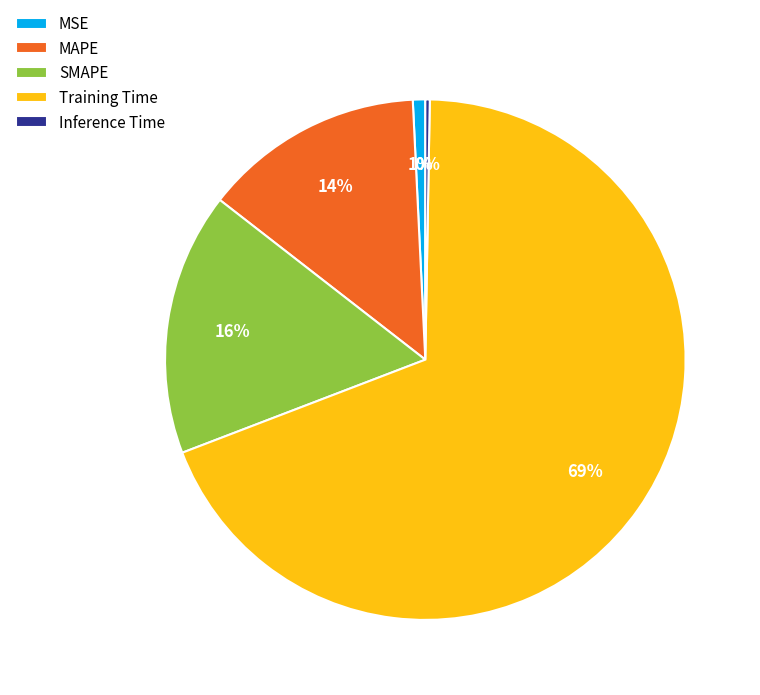

Is it true that MAPE is 26% of the pie?

False